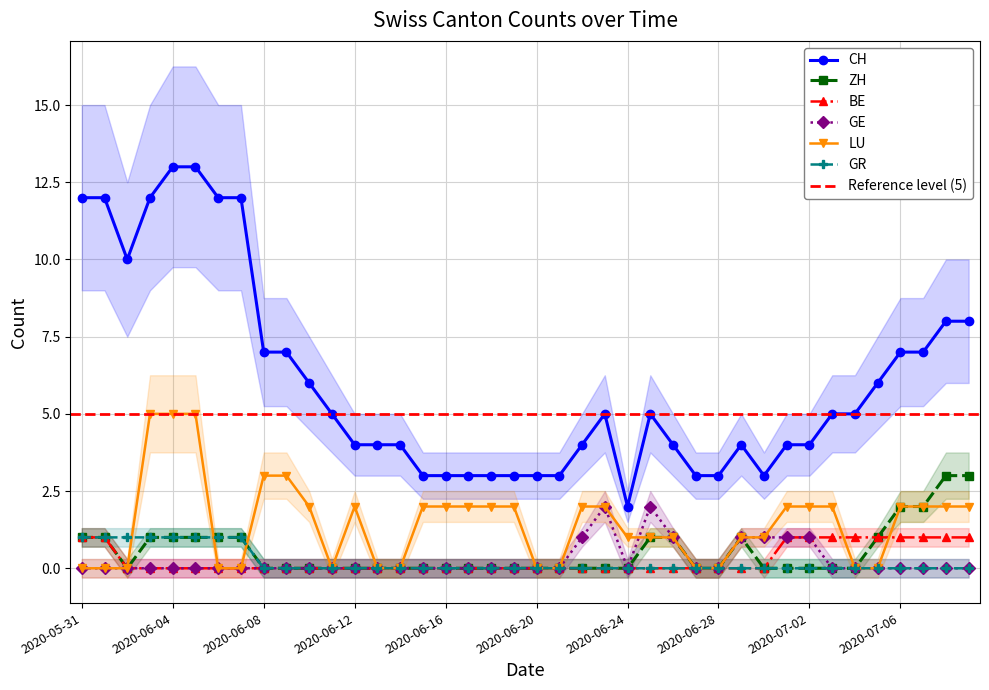

At which category is the sum across all series the highest?

2020-06-04